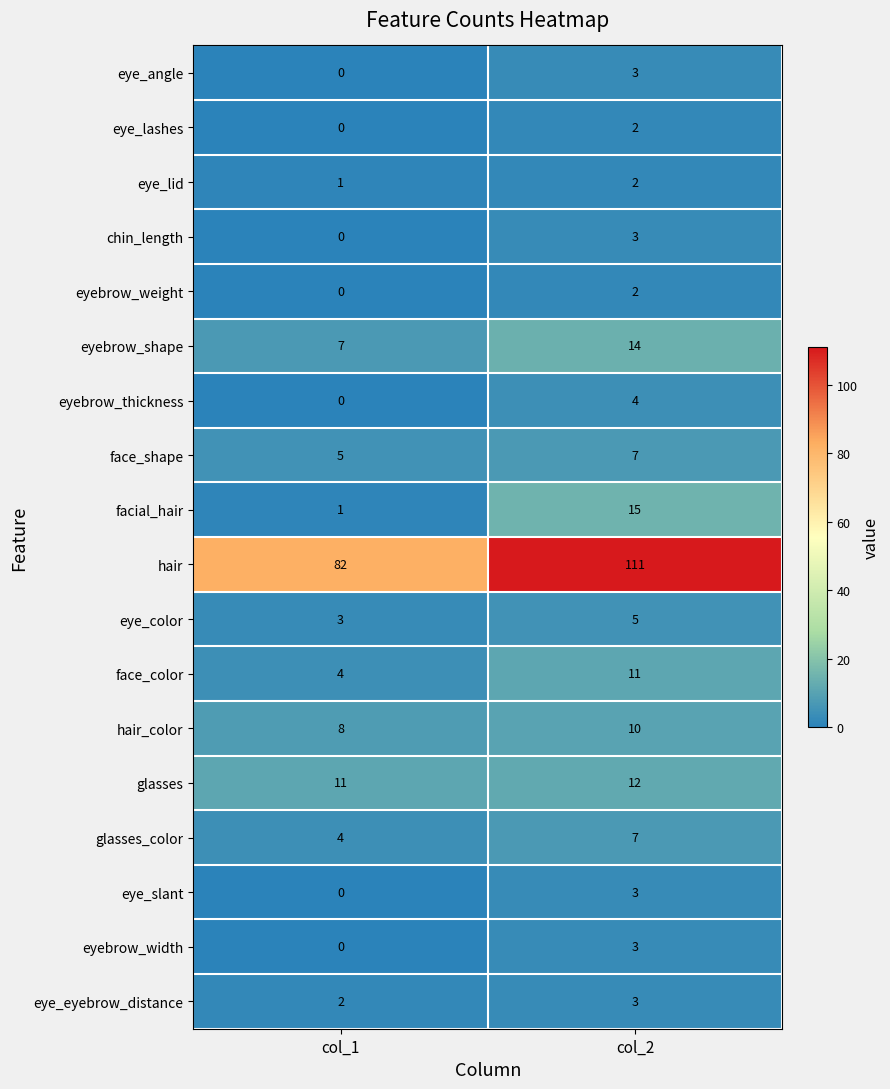

The value of eyebrow_weight at col_2 is 3. True or false?

False